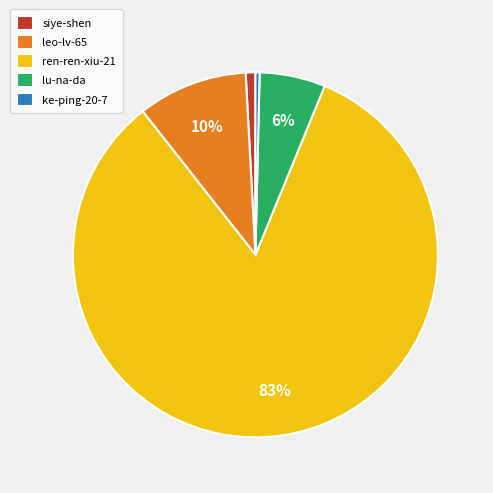

Combined, do siye-shen and lu-na-da account for over 50%?

No